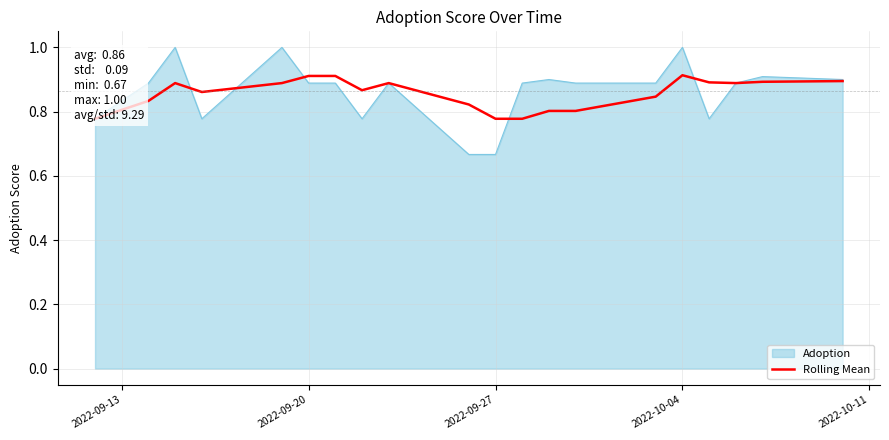

What is the maximum value for Adoption?

1.0